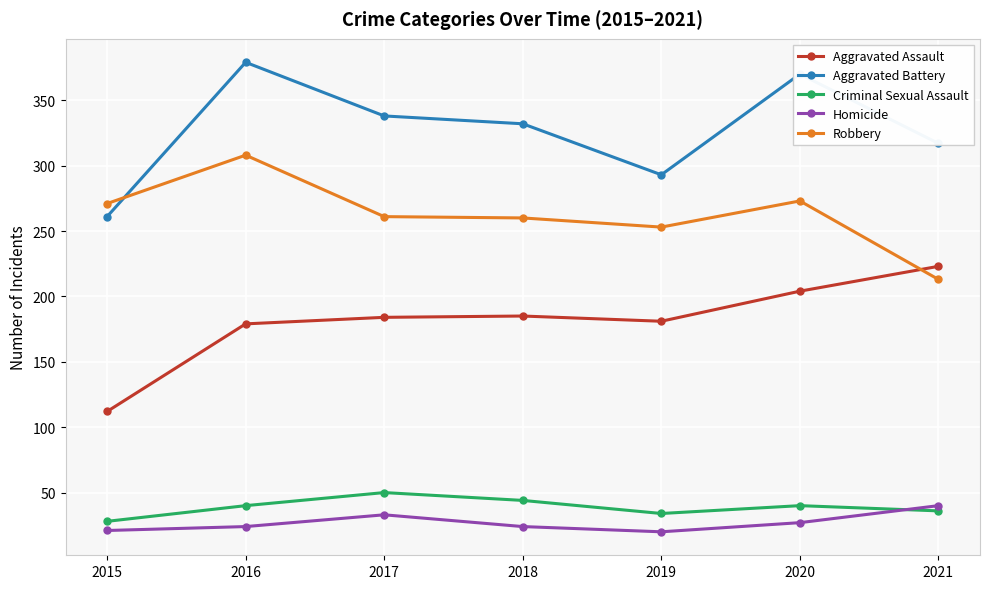

What is the value of the Aggravated Battery point at the 1st from the left?

261